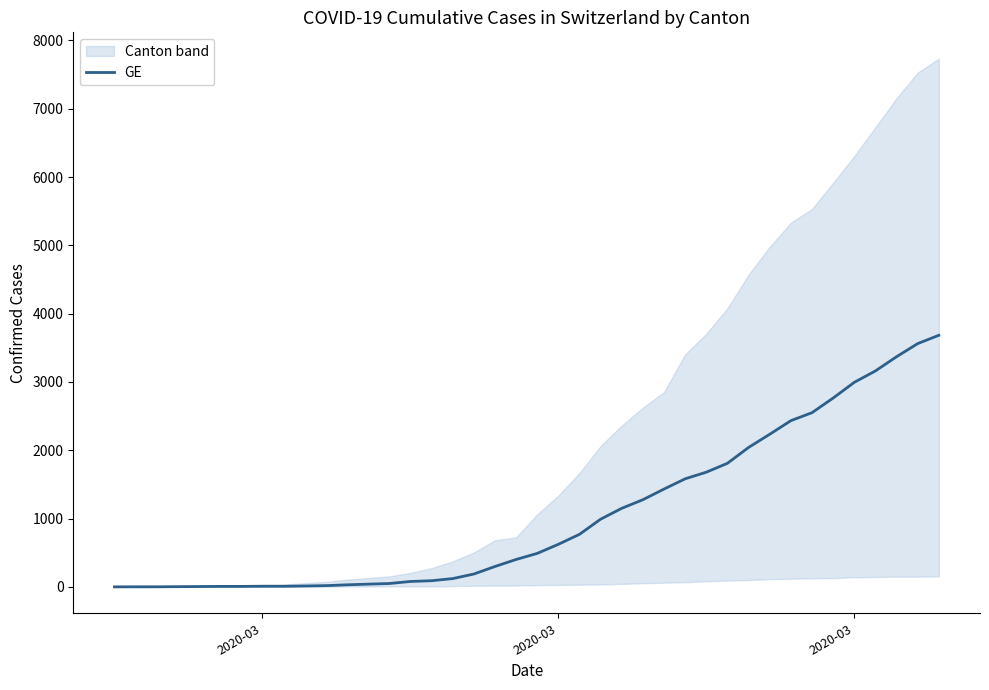

Reading right to left, extract all data points from this chart.

3683	3561	3369	3161	2994	2764	2550	2433	2234	2041	1809	1679	1582	1432	1276	1150	991	769	623	490	401	298	188	121	90	79	49	40	30	18	13	9	9	7	7	5	3	1	1	0